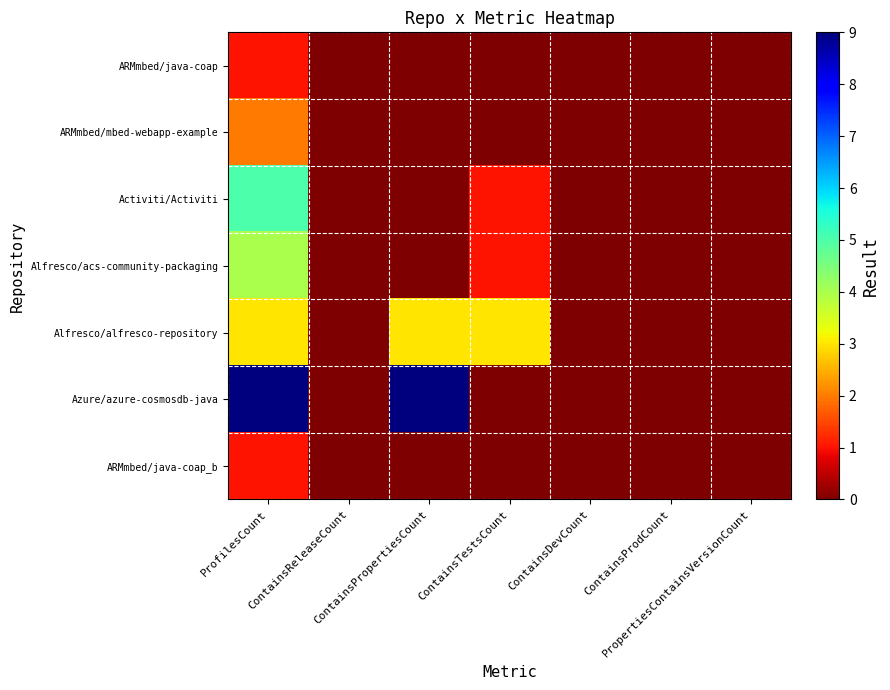

Which series changed the most between ContainsTestsCount and ContainsProdCount?

Alfresco/alfresco-repository